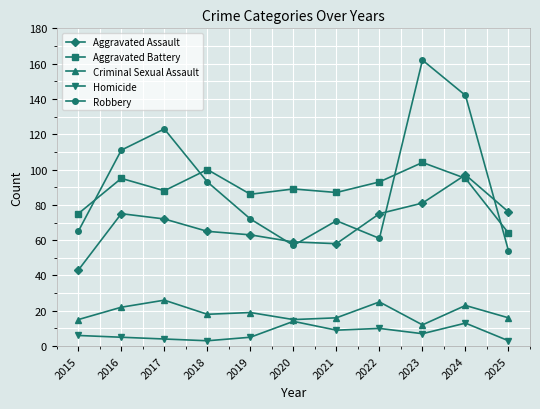

How many lines are shown in the chart?

5